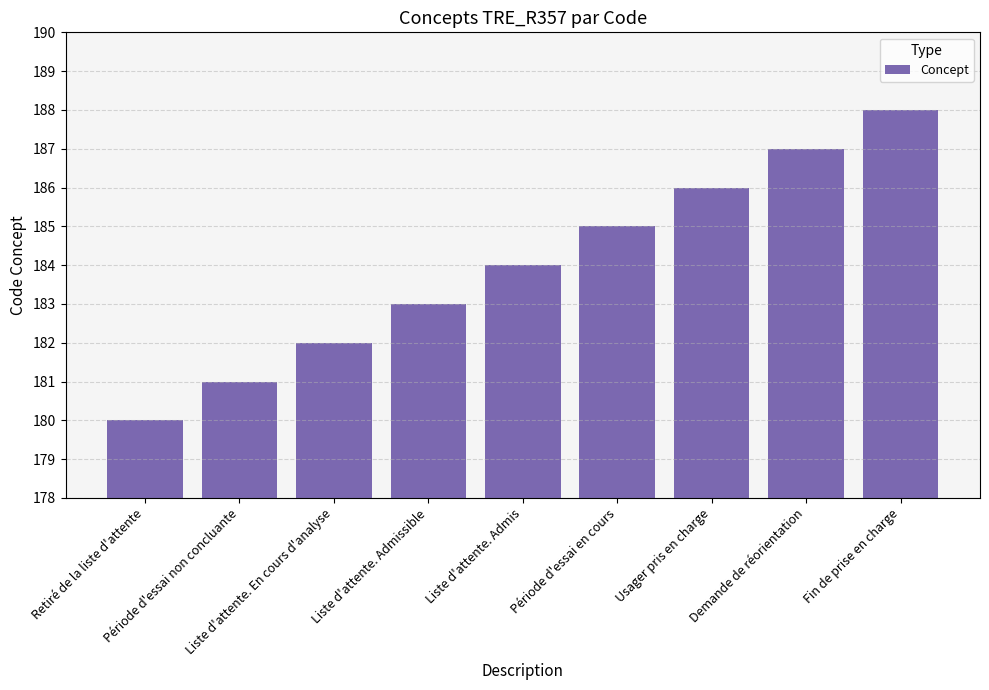

What is the difference between the maximum and minimum values?

8